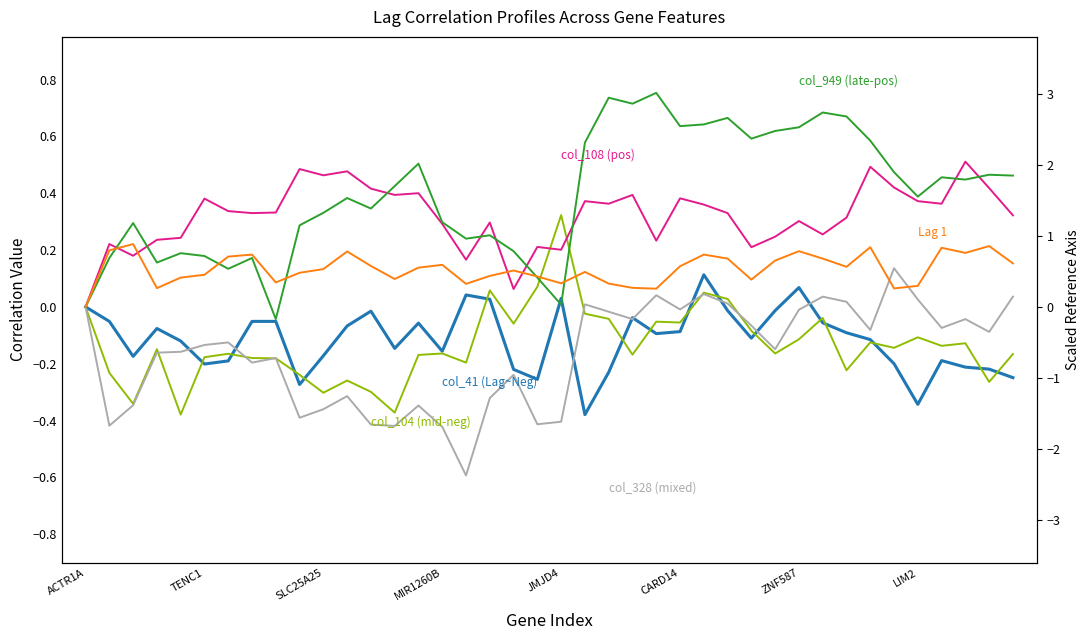

What is the total value across all series at 36?

0.6